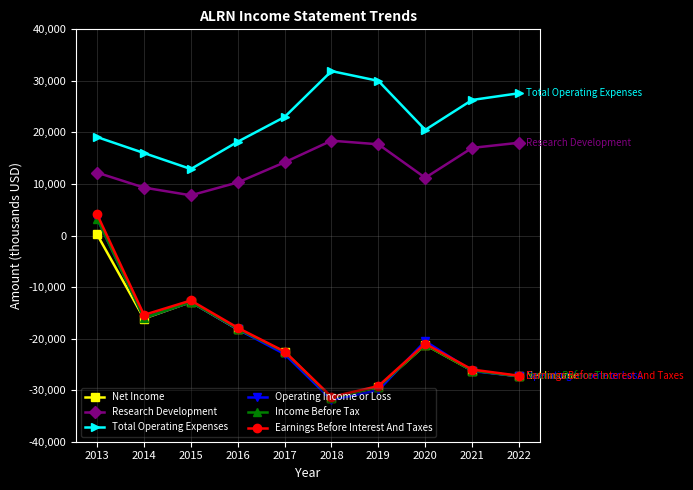

True or false: Earnings Before Interest And Taxes and Research Development cross at least once.

False